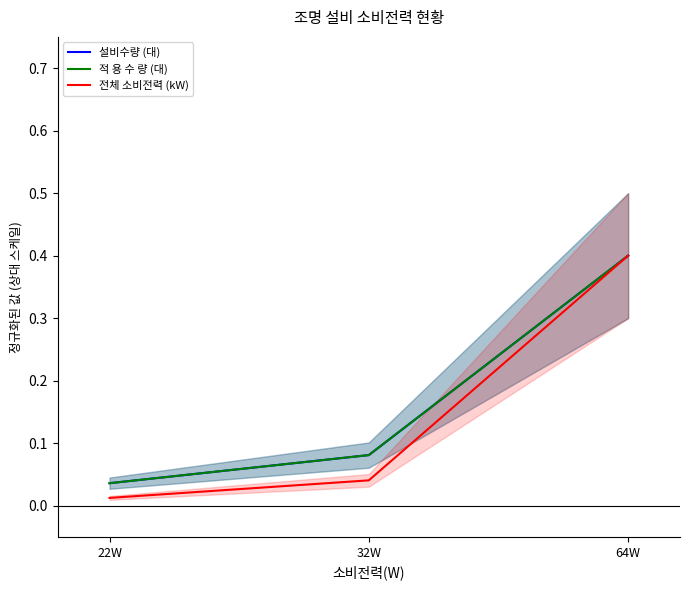

At how many categories does at least one series exceed 0?

3